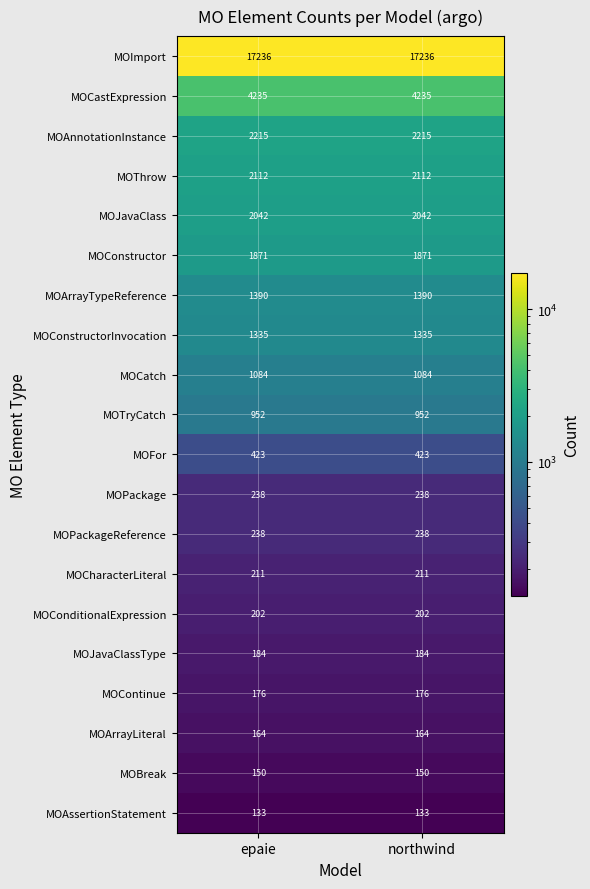

Read the MOTryCatch value at epaie.

952